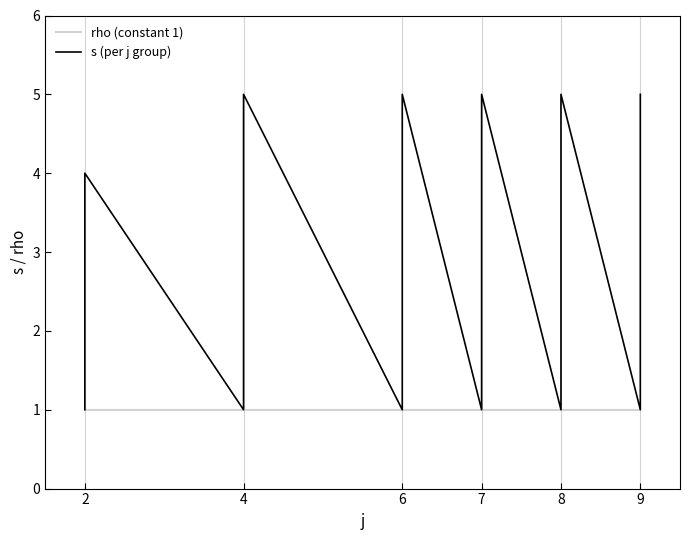

Is it true that rho (constant 1) equals 1 at 4?

True